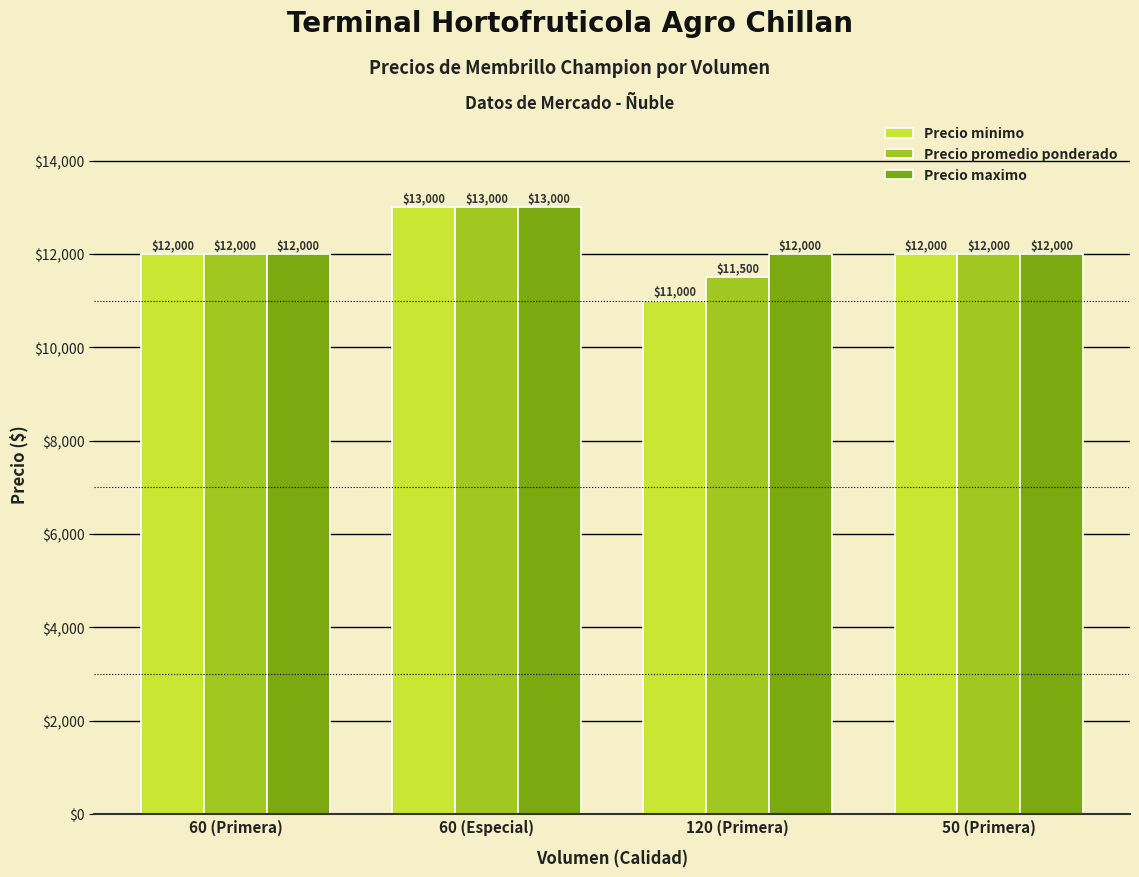

True or false: Precio minimo has a value of 7655 at 120 (Primera).

False